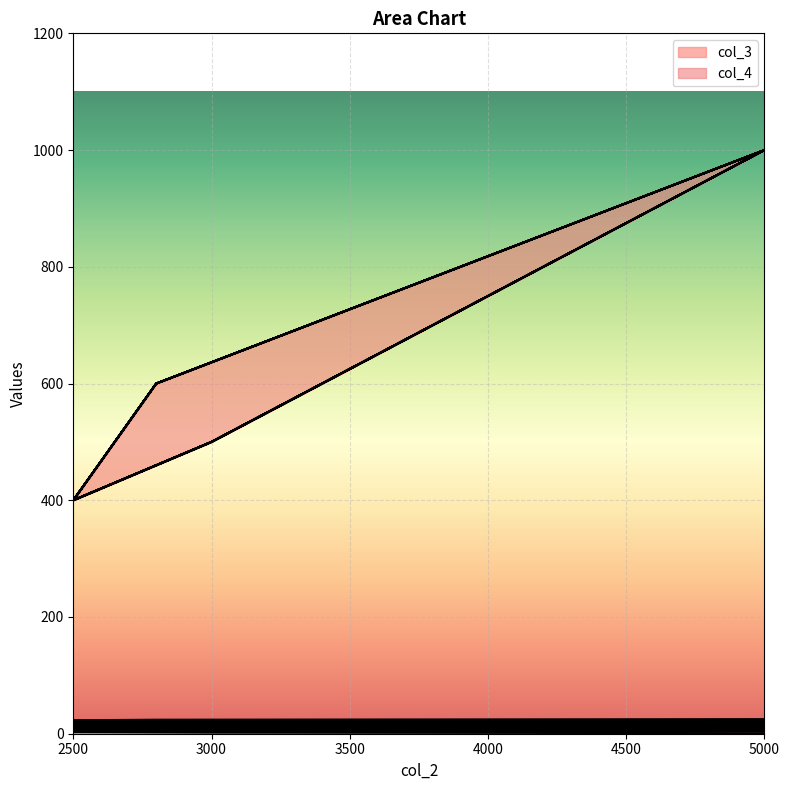

What is the spread (max minus min) of values at 5000?

999